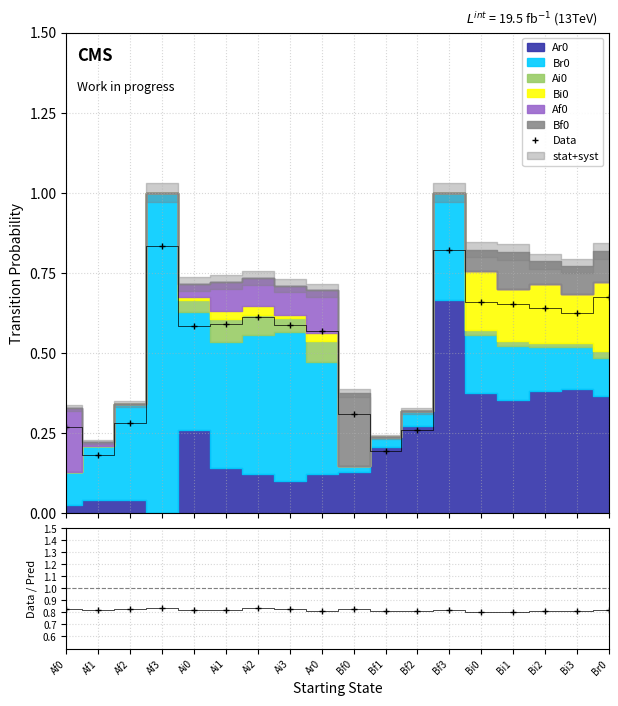

Does the chart have visible grid lines?

Yes